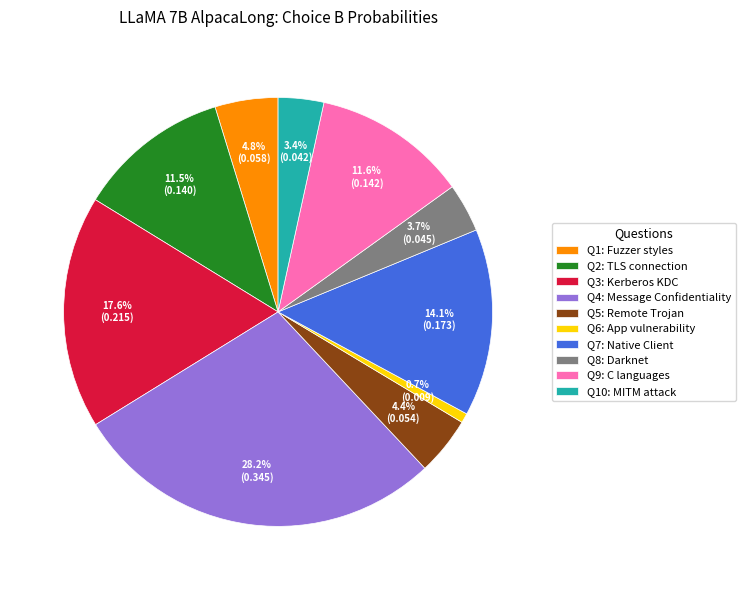

How many slices are in this pie chart?

10